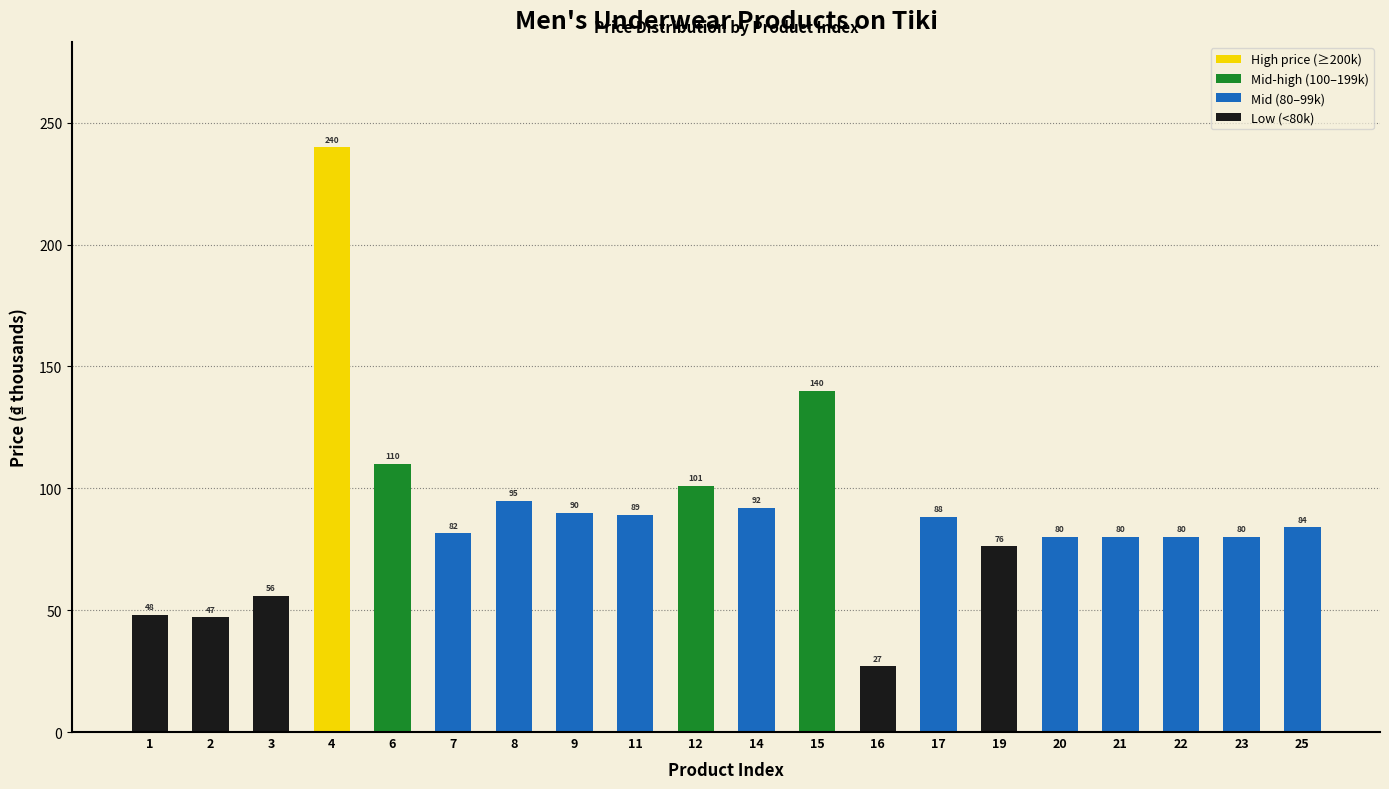

Does the chart contain stacked bars?

No